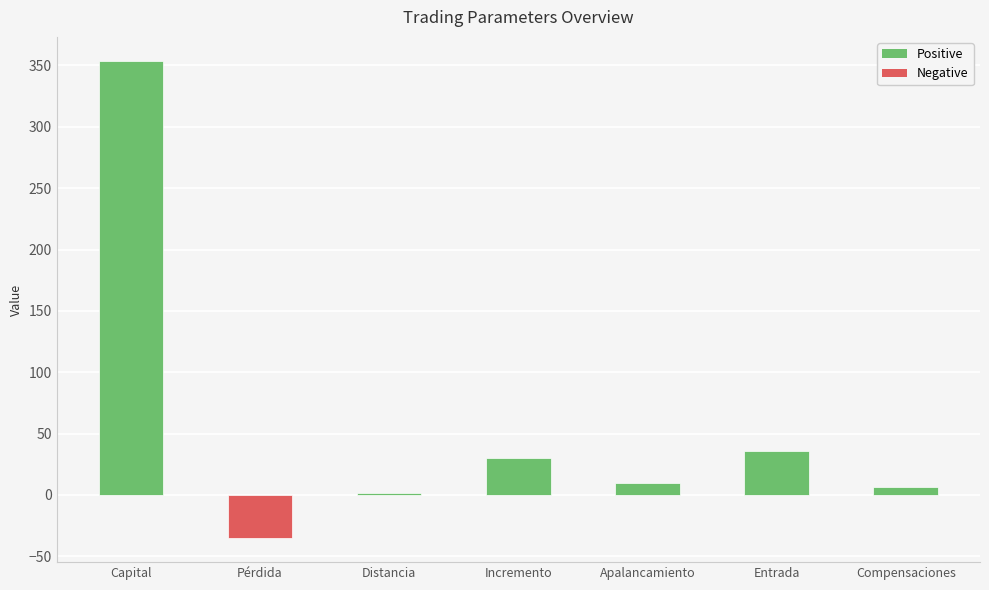

Which category has the lowest value across all series?

Pérdida